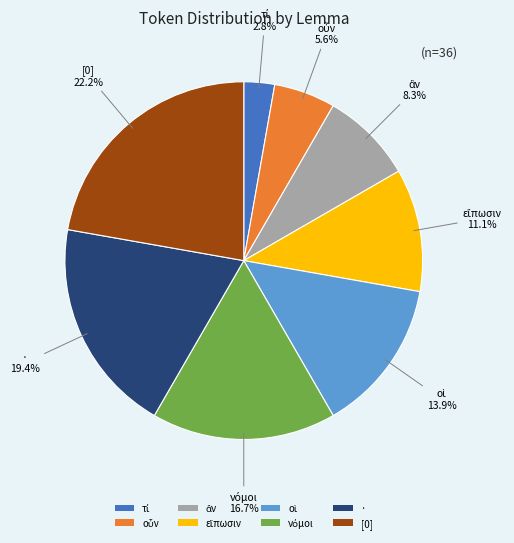

How many slices are in this pie chart?

8